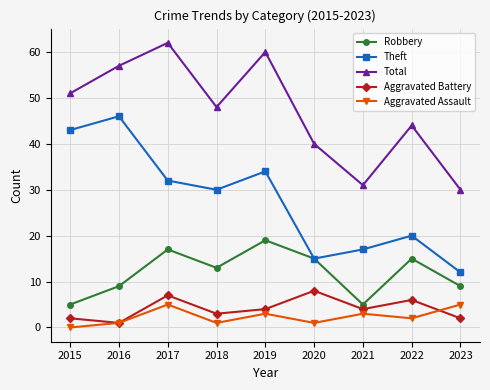

Between 2018 and 2021, which series saw the biggest shift?

Total